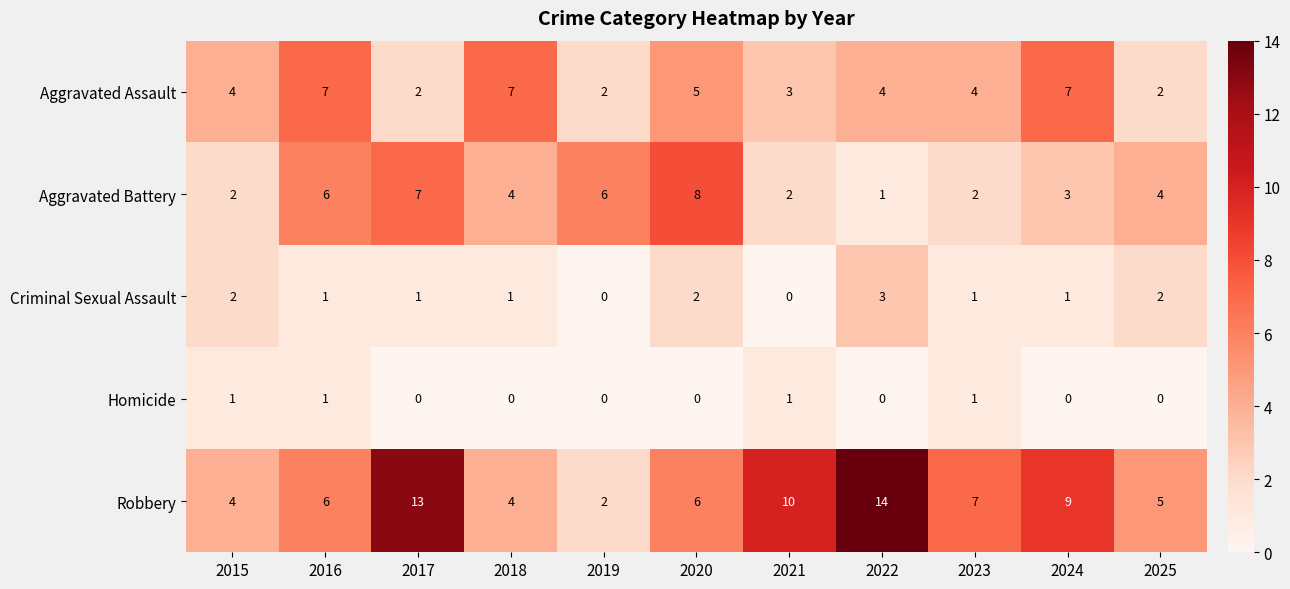

Count the number of data series in this chart.

5